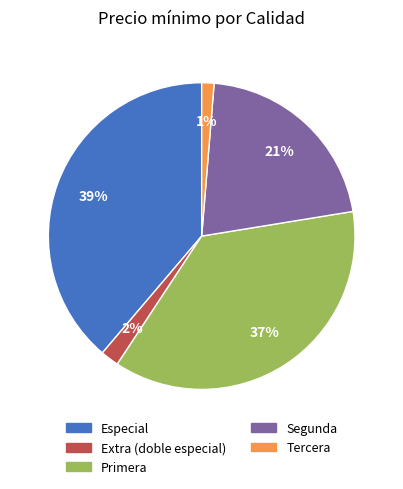

Is there a majority slice in this chart?

No